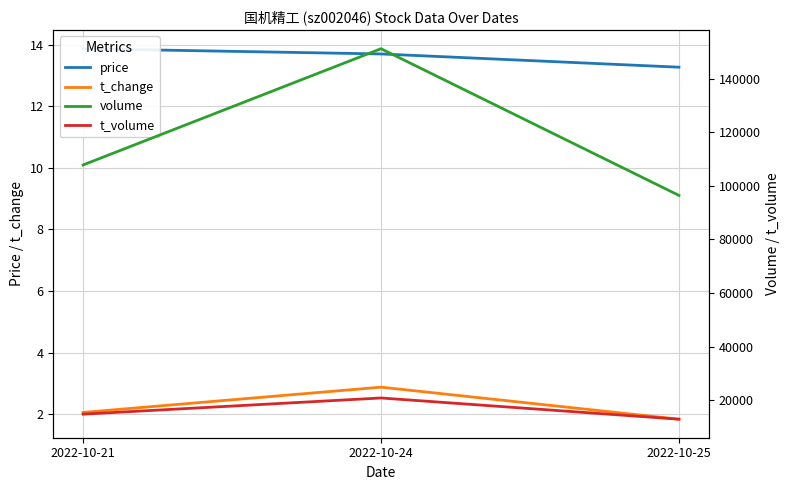

Which series has the widest spread of values?

volume